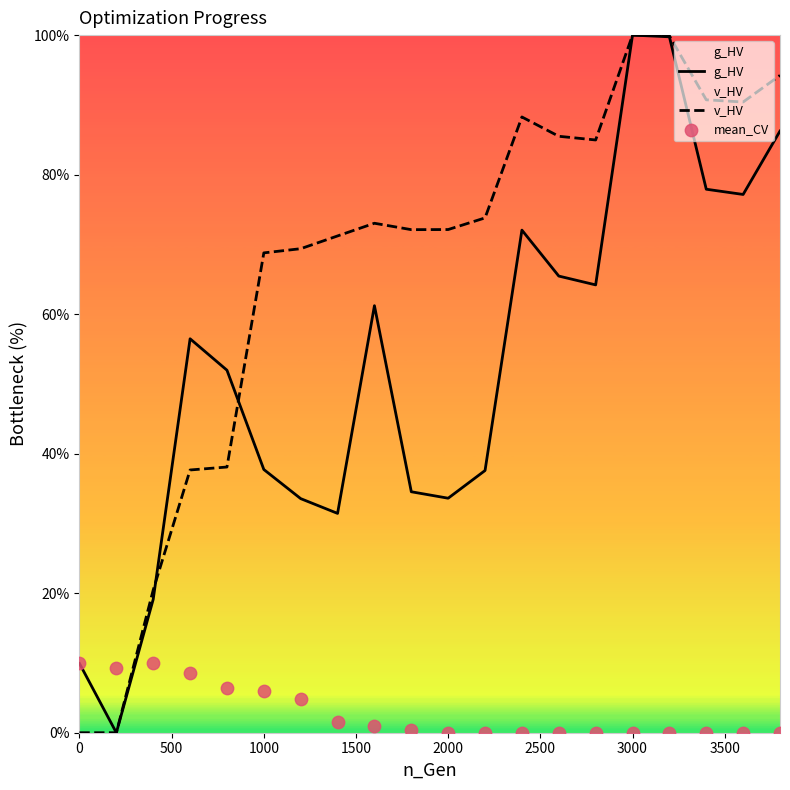

Which series contains the highest Y value?

g_HV